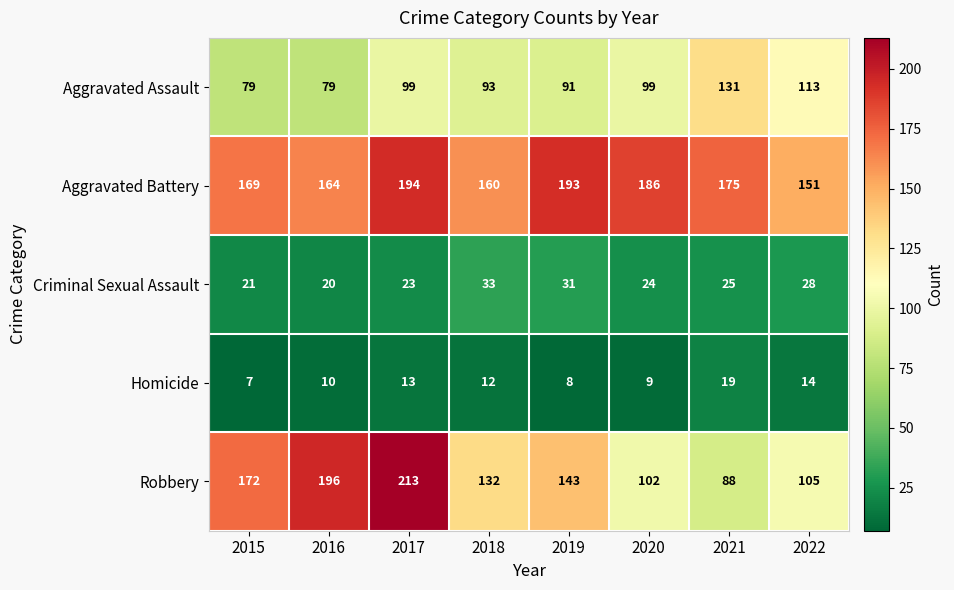

What is the minimum value shown in the chart?

7